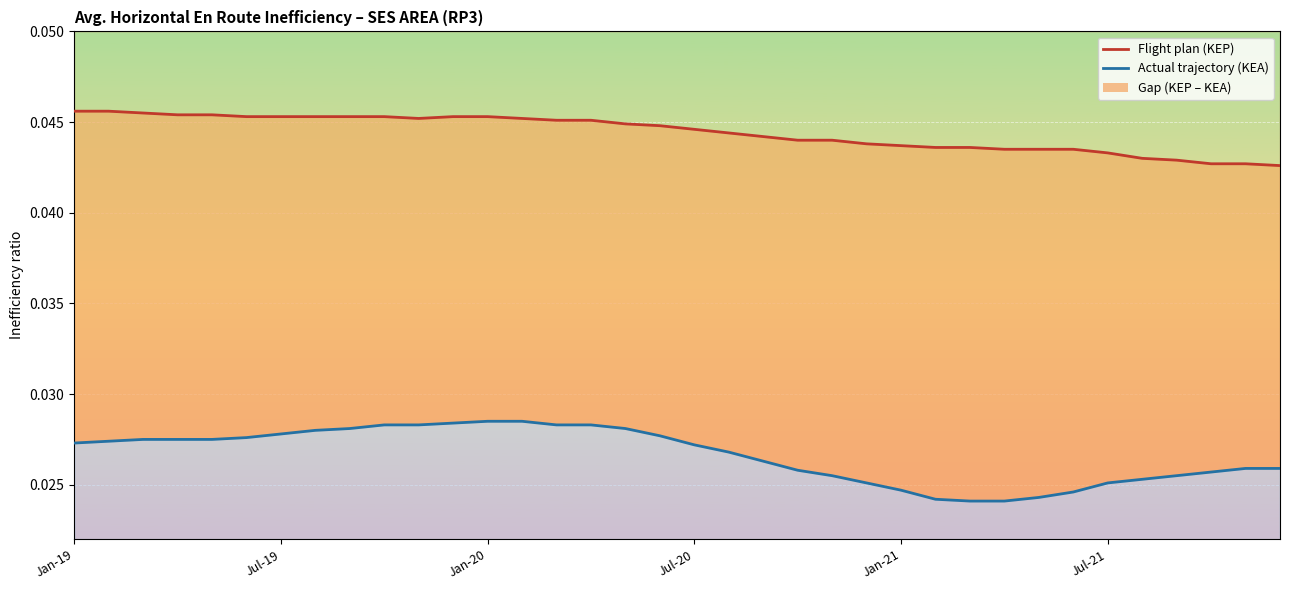

How many lines are shown in the chart?

2